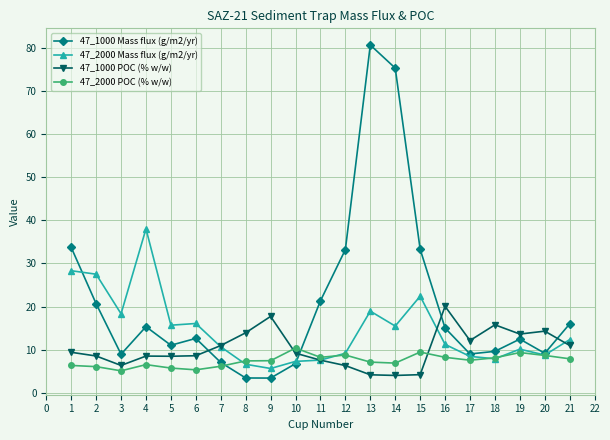

The value of 47_2000 POC (% w/w) at 4 is 2.8. True or false?

False